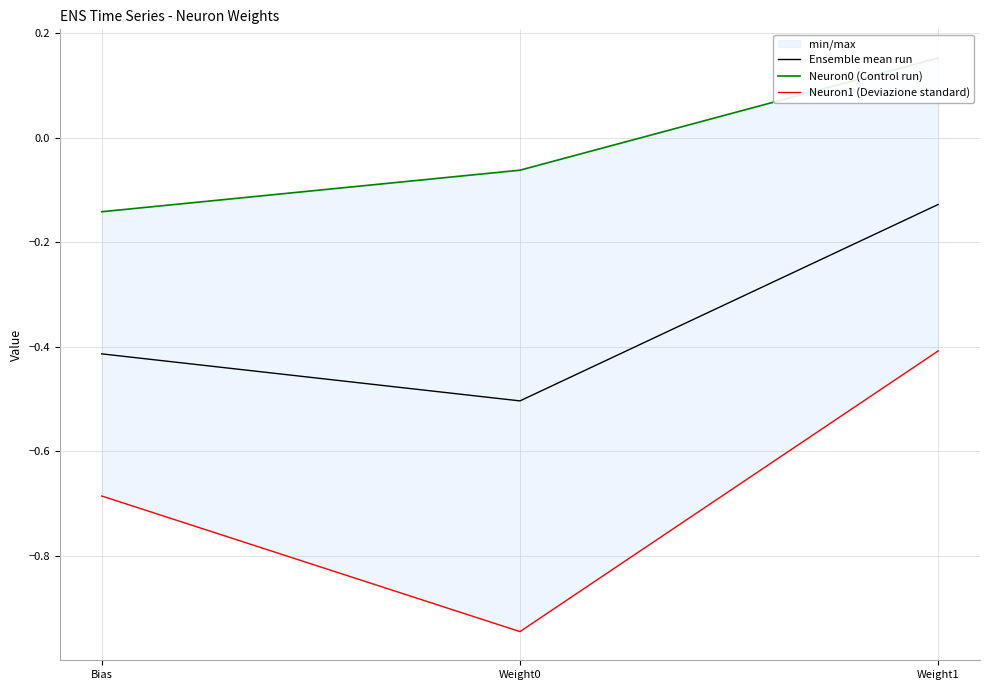

What is the difference between the maximum and minimum values in the Neuron0 (Control run) series?

0.3